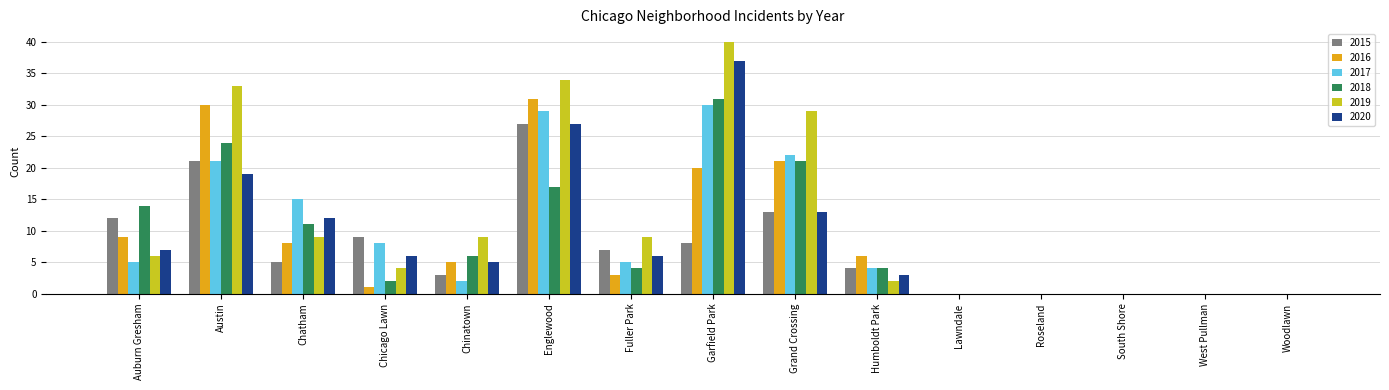

What are all the series names shown in the legend?

2015, 2016, 2017, 2018, 2019, 2020